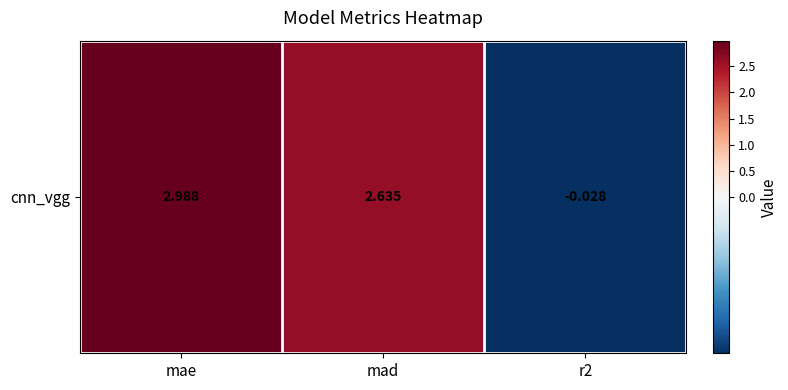

The chart shows a value of 1.0 at mae. True or false?

False